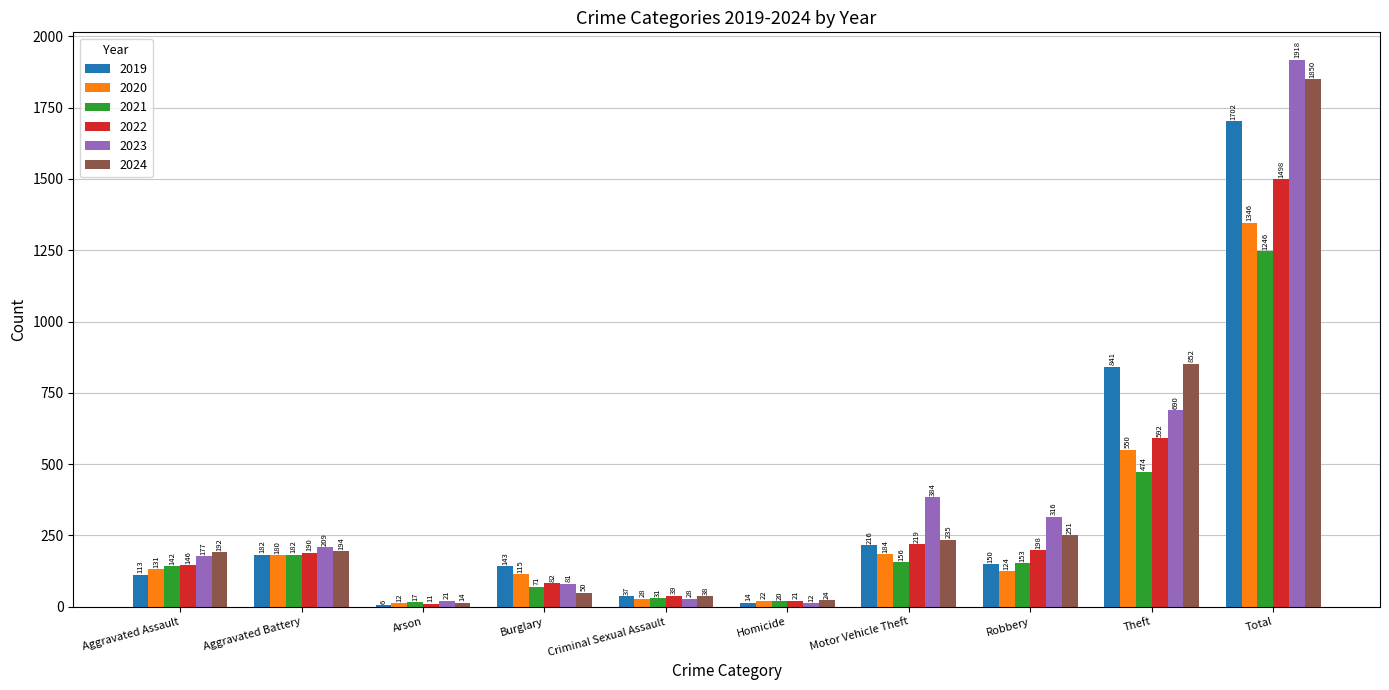

How many data points does each series have?

10